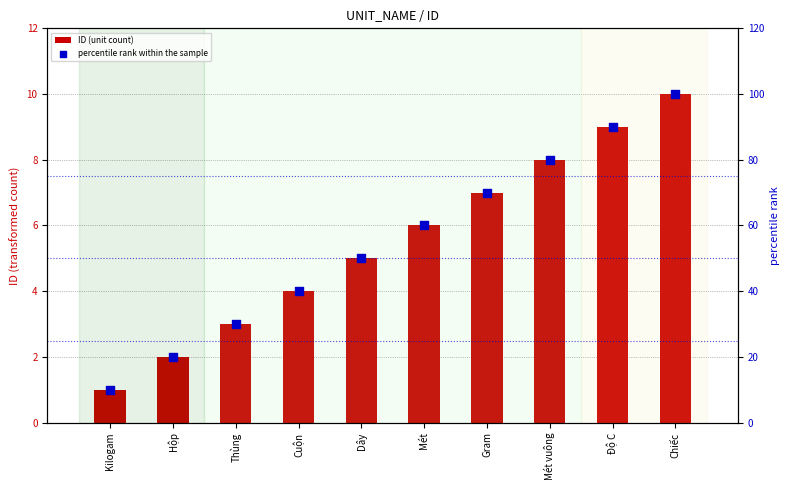

Which series has the largest total across all categories?

percentile rank within the sample